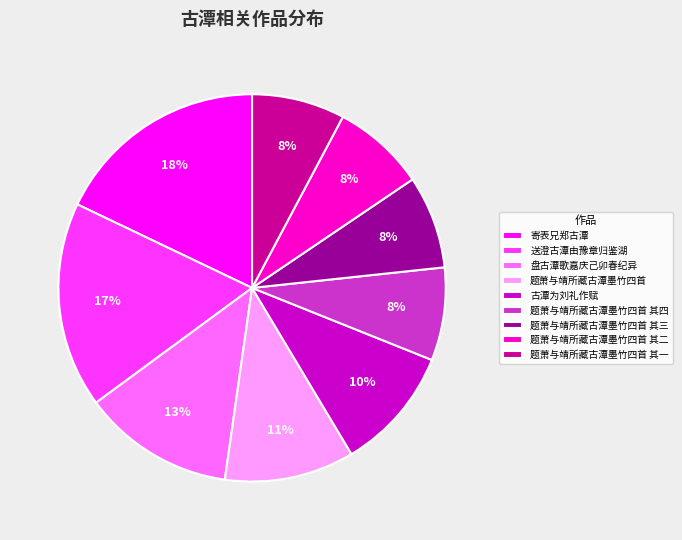

True or false: 送澄古潭由豫章归鉴湖 accounts for 1% of the total.

False